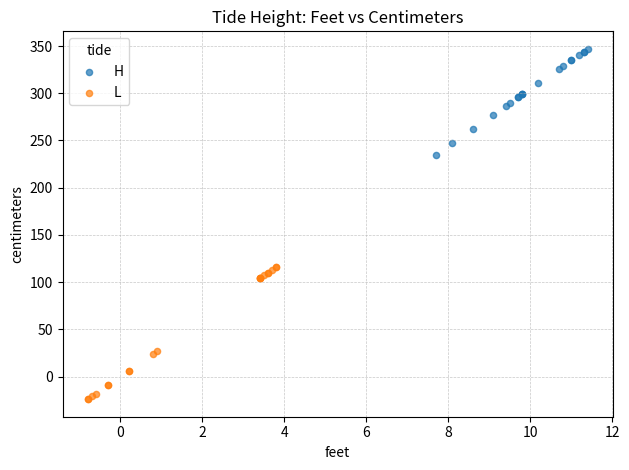

Which series reaches the maximum Y coordinate?

H